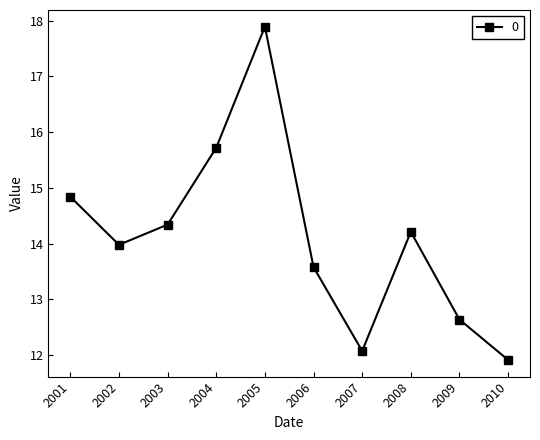

At which category does the data reach its first local peak?

2005